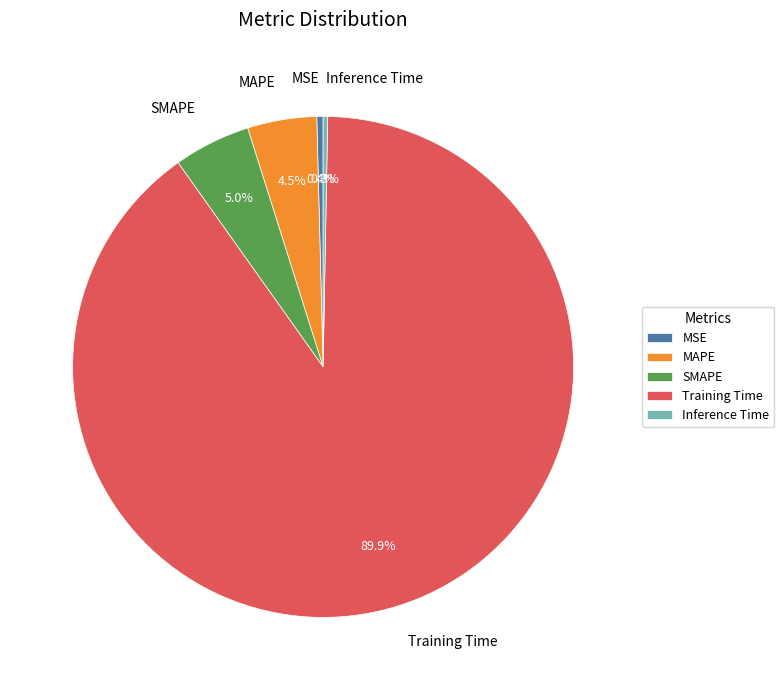

Which slice is the largest?

Training Time